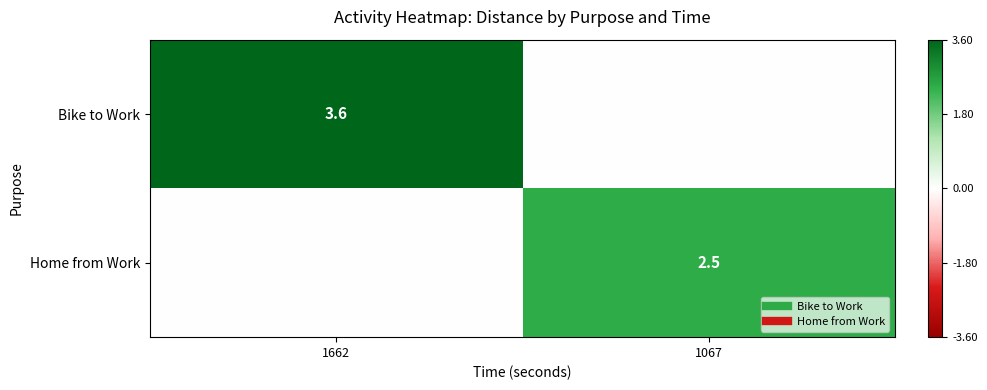

Which series has the largest range (max minus min)?

Bike to Work